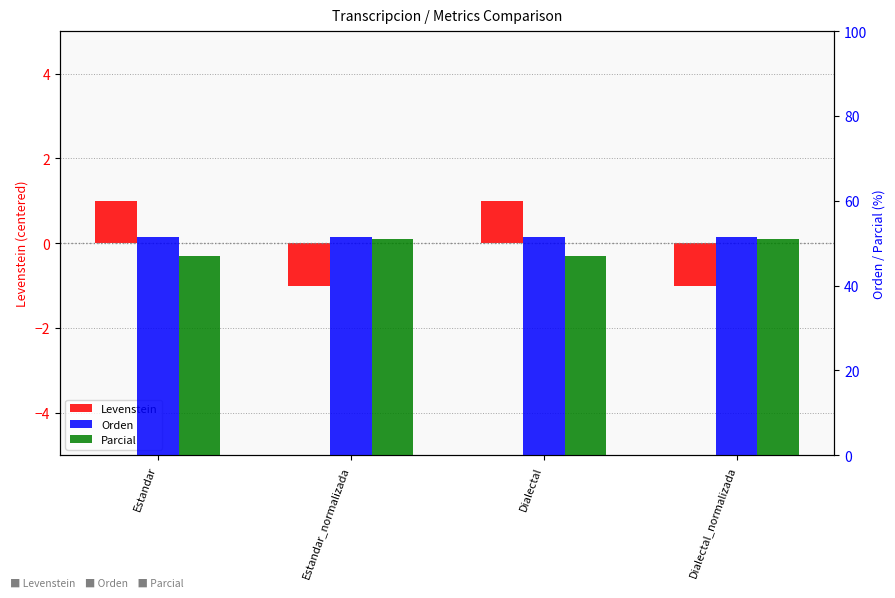

At which category is the sum across all series the highest?

Estandar_normalizada